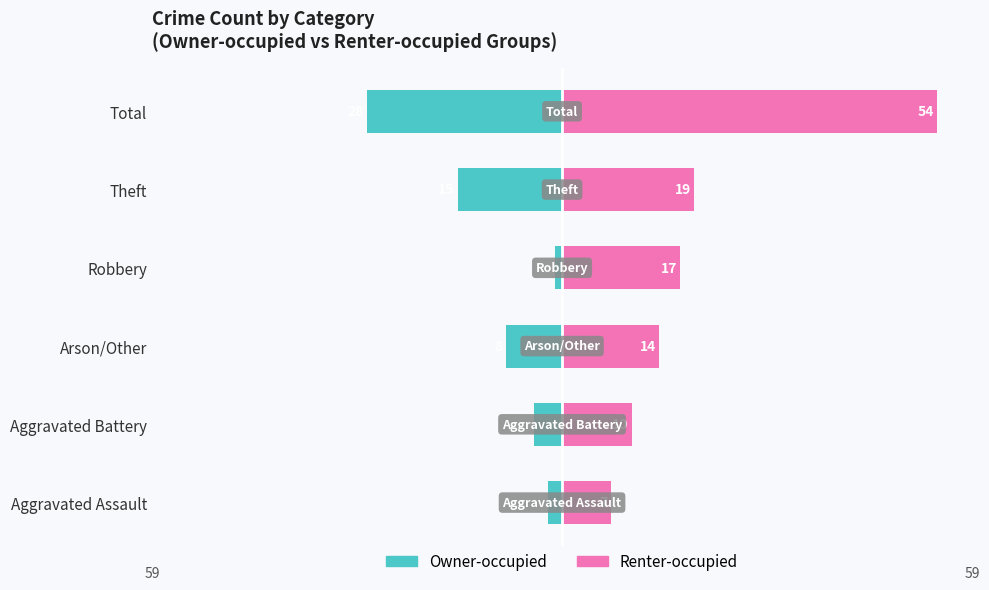

How many bars are there in each group?

2